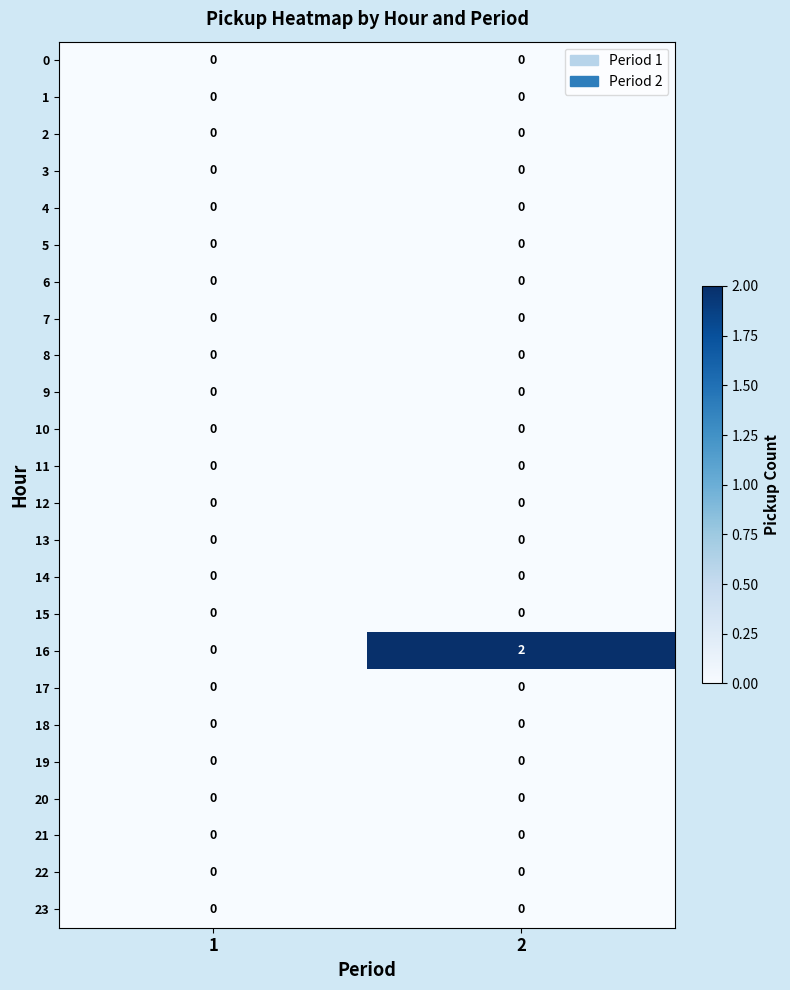

Which series changed the most between 1 and 2?

16